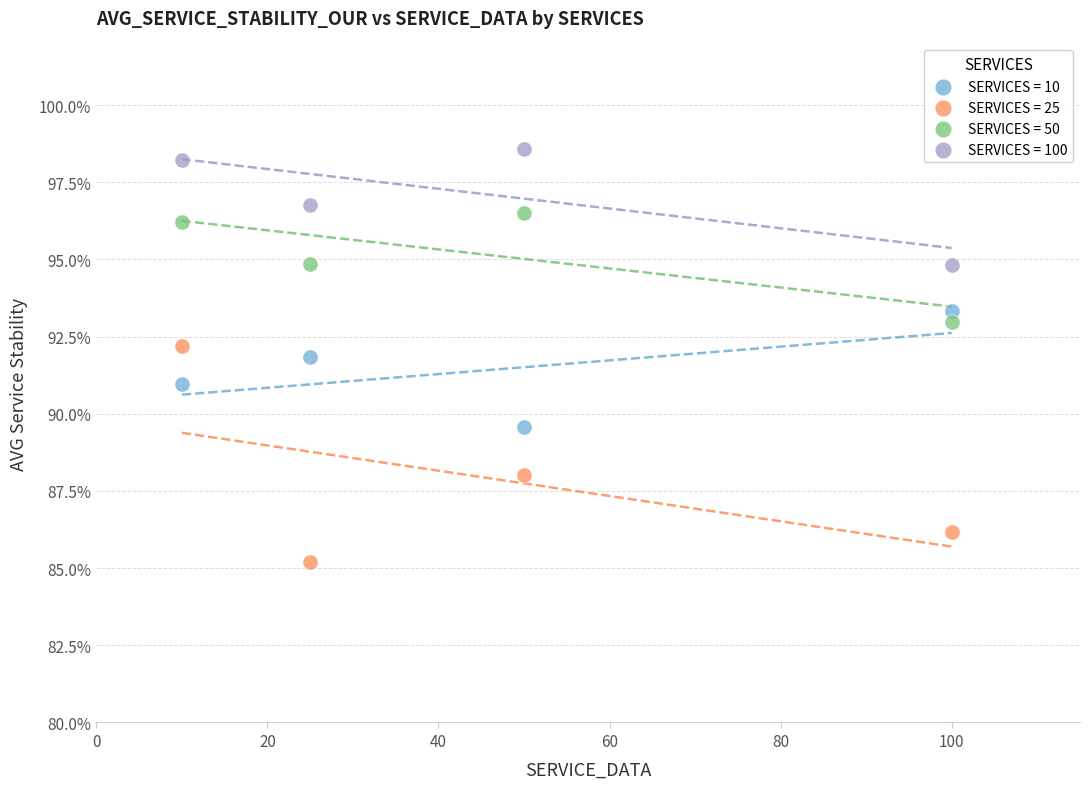

What are all the series names shown in the legend?

SERVICES = 10, SERVICES = 25, SERVICES = 50, SERVICES = 100